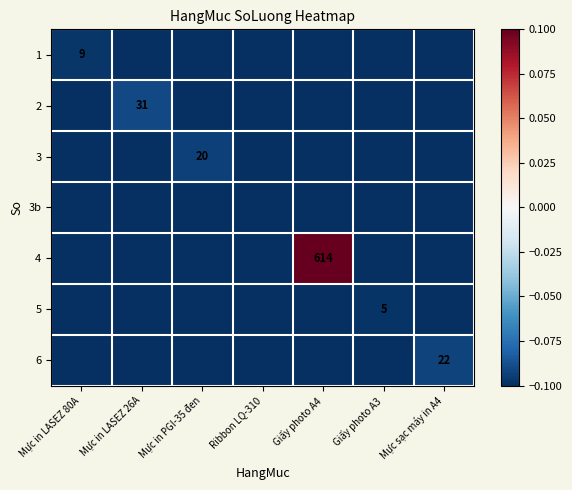

What value does the 5 series have at Giấy photo A4?

-0.1